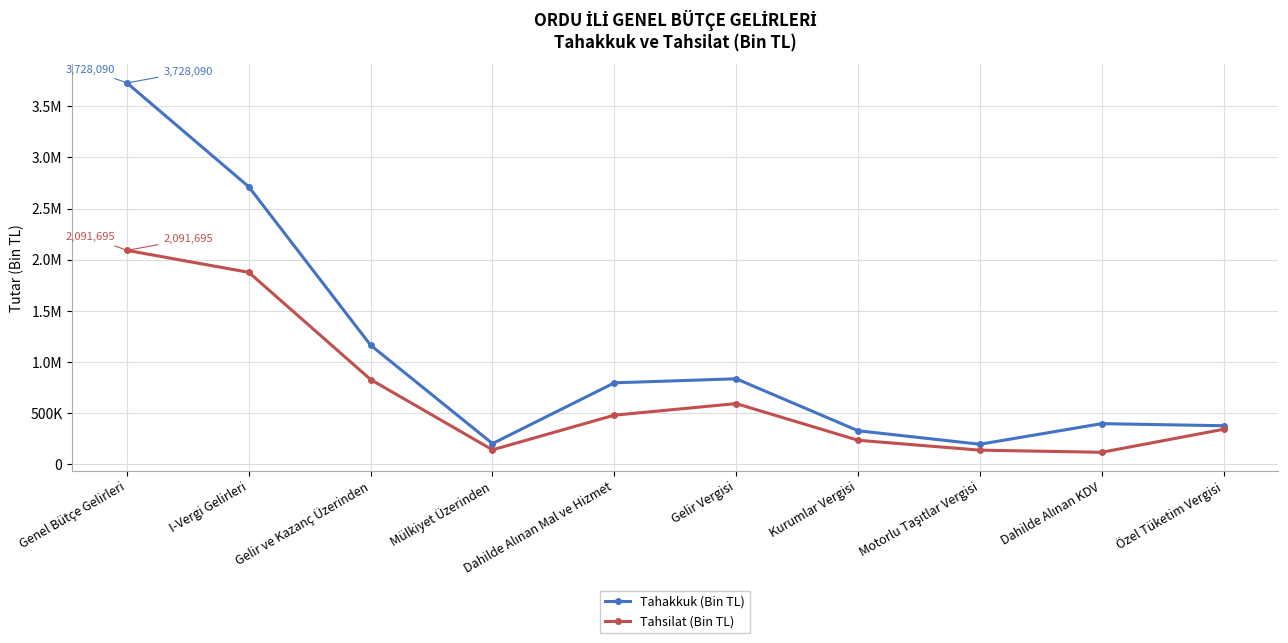

Does the chart have visible grid lines?

Yes